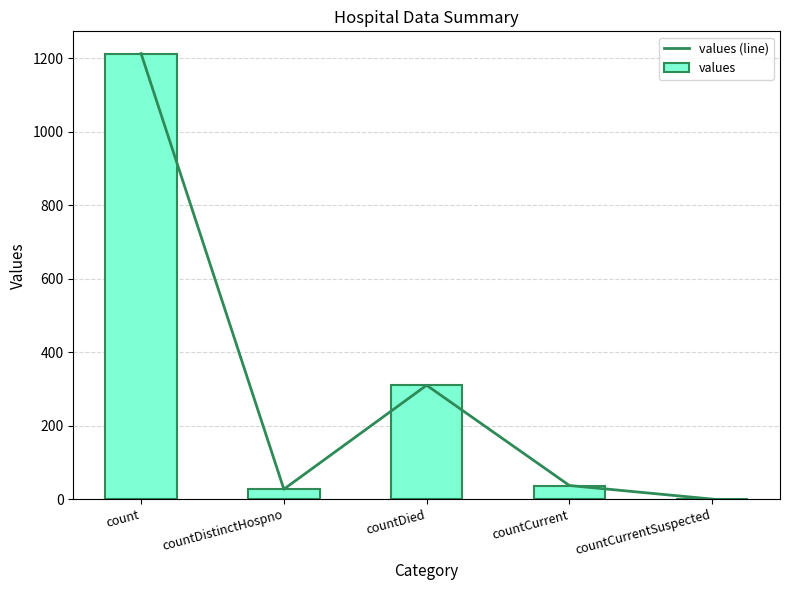

Which has a higher value, countDied or countCurrentSuspected?

countDied